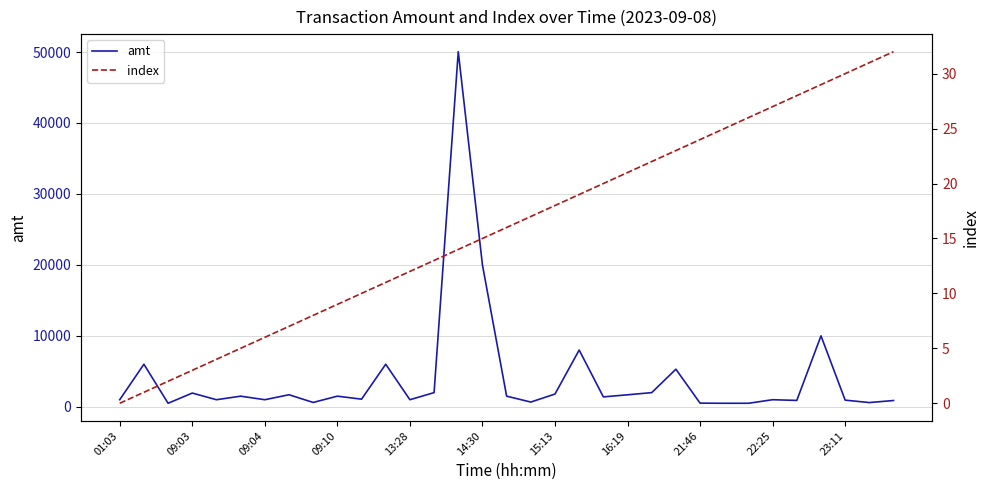

How many distinct data groups are displayed?

2